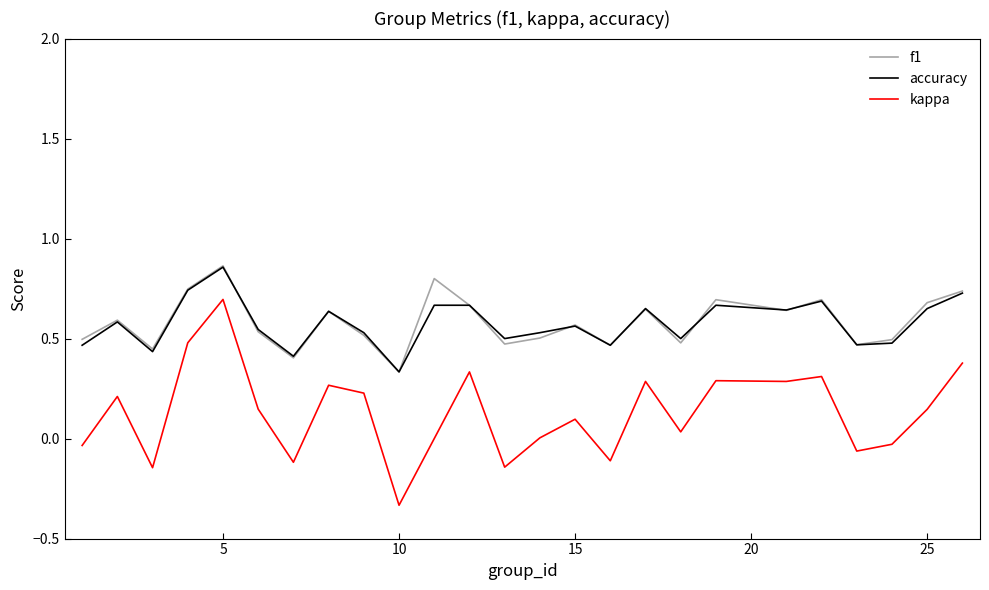

Which series has the largest range (max minus min)?

kappa